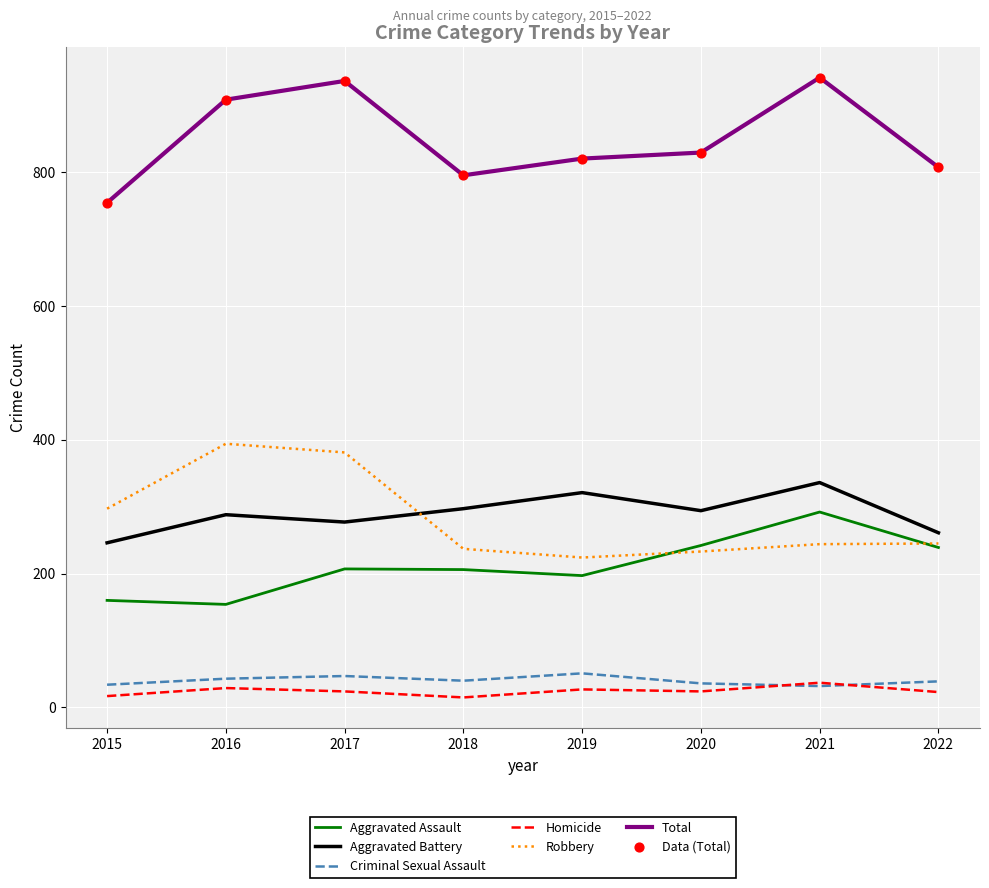

What is the difference between the highest and lowest values at 2022?

784